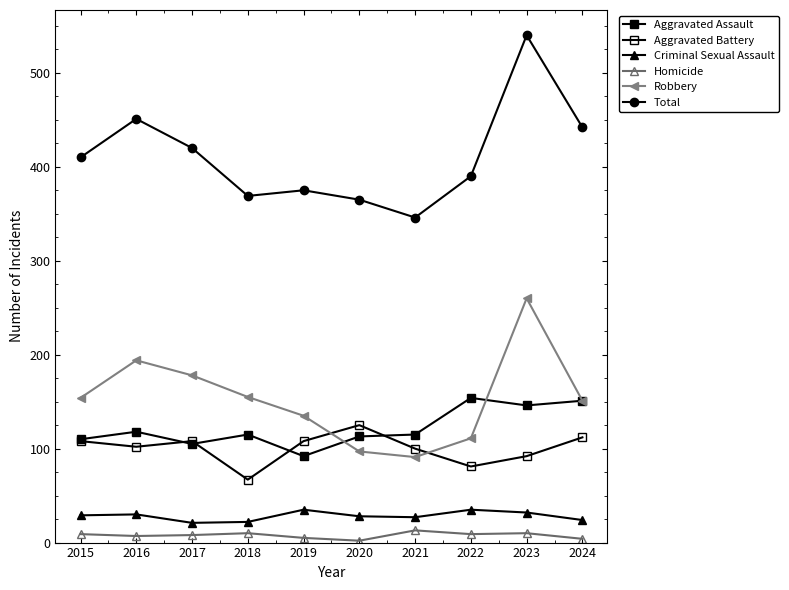

Rank the series by their maximum value, from highest to lowest.

Total, Robbery, Aggravated Assault, Aggravated Battery, Criminal Sexual Assault, Homicide